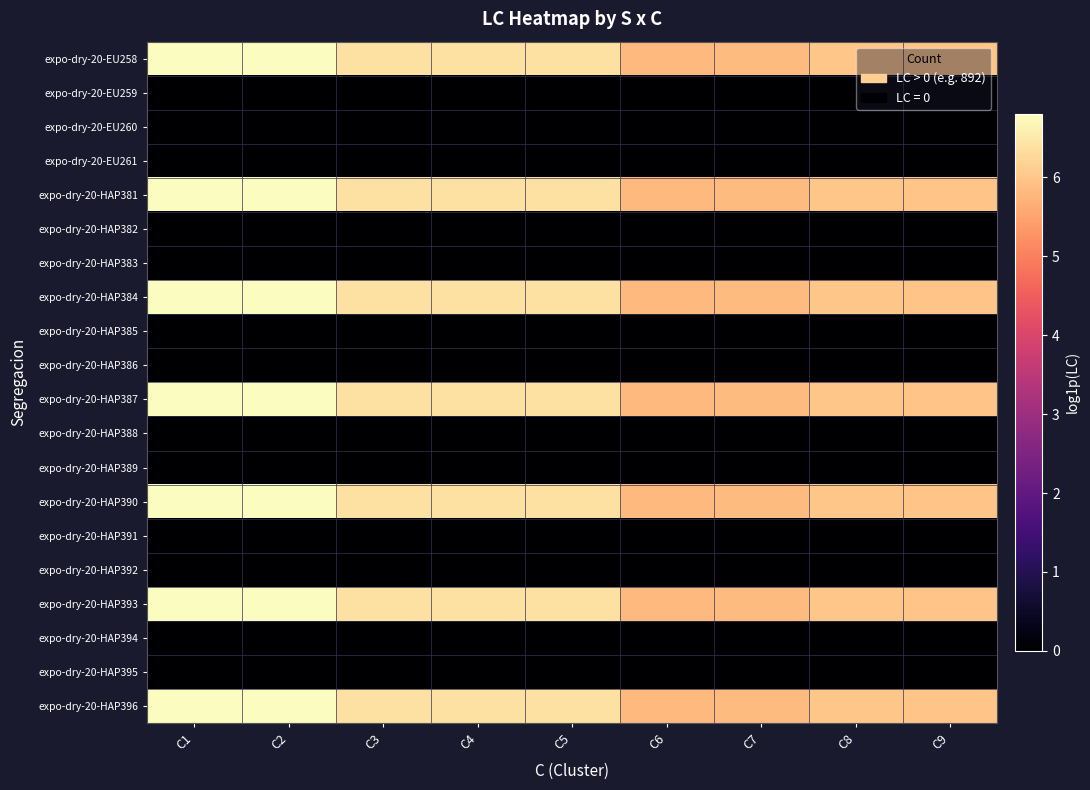

Reading left to right, transcribe all the data shown in this chart.

expo-dry-20-EU258: C1=6.8	C2=6.8	C3=6.4	C4=6.4	C5=6.4	C6=5.8	C7=5.8	C8=6.0	C9=6.0
expo-dry-20-EU259: C1=0.0	C2=0.0	C3=0.0	C4=0.0	C5=0.0	C6=0.0	C7=0.0	C8=0.0	C9=0.0
expo-dry-20-EU260: C1=0.0	C2=0.0	C3=0.0	C4=0.0	C5=0.0	C6=0.0	C7=0.0	C8=0.0	C9=0.0
expo-dry-20-EU261: C1=0.0	C2=0.0	C3=0.0	C4=0.0	C5=0.0	C6=0.0	C7=0.0	C8=0.0	C9=0.0
expo-dry-20-HAP381: C1=6.8	C2=6.8	C3=6.4	C4=6.4	C5=6.4	C6=5.8	C7=5.8	C8=6.0	C9=6.0
expo-dry-20-HAP382: C1=0.0	C2=0.0	C3=0.0	C4=0.0	C5=0.0	C6=0.0	C7=0.0	C8=0.0	C9=0.0
expo-dry-20-HAP383: C1=0.0	C2=0.0	C3=0.0	C4=0.0	C5=0.0	C6=0.0	C7=0.0	C8=0.0	C9=0.0
expo-dry-20-HAP384: C1=6.8	C2=6.8	C3=6.4	C4=6.4	C5=6.4	C6=5.8	C7=5.8	C8=6.0	C9=6.0
expo-dry-20-HAP385: C1=0.0	C2=0.0	C3=0.0	C4=0.0	C5=0.0	C6=0.0	C7=0.0	C8=0.0	C9=0.0
expo-dry-20-HAP386: C1=0.0	C2=0.0	C3=0.0	C4=0.0	C5=0.0	C6=0.0	C7=0.0	C8=0.0	C9=0.0
expo-dry-20-HAP387: C1=6.8	C2=6.8	C3=6.4	C4=6.4	C5=6.4	C6=5.8	C7=5.8	C8=6.0	C9=6.0
expo-dry-20-HAP388: C1=0.0	C2=0.0	C3=0.0	C4=0.0	C5=0.0	C6=0.0	C7=0.0	C8=0.0	C9=0.0
expo-dry-20-HAP389: C1=0.0	C2=0.0	C3=0.0	C4=0.0	C5=0.0	C6=0.0	C7=0.0	C8=0.0	C9=0.0
expo-dry-20-HAP390: C1=6.8	C2=6.8	C3=6.4	C4=6.4	C5=6.4	C6=5.8	C7=5.8	C8=6.0	C9=6.0
expo-dry-20-HAP391: C1=0.0	C2=0.0	C3=0.0	C4=0.0	C5=0.0	C6=0.0	C7=0.0	C8=0.0	C9=0.0
expo-dry-20-HAP392: C1=0.0	C2=0.0	C3=0.0	C4=0.0	C5=0.0	C6=0.0	C7=0.0	C8=0.0	C9=0.0
expo-dry-20-HAP393: C1=6.8	C2=6.8	C3=6.4	C4=6.4	C5=6.4	C6=5.8	C7=5.8	C8=6.0	C9=6.0
expo-dry-20-HAP394: C1=0.0	C2=0.0	C3=0.0	C4=0.0	C5=0.0	C6=0.0	C7=0.0	C8=0.0	C9=0.0
expo-dry-20-HAP395: C1=0.0	C2=0.0	C3=0.0	C4=0.0	C5=0.0	C6=0.0	C7=0.0	C8=0.0	C9=0.0
expo-dry-20-HAP396: C1=6.8	C2=6.8	C3=6.4	C4=6.4	C5=6.4	C6=5.8	C7=5.8	C8=6.0	C9=6.0